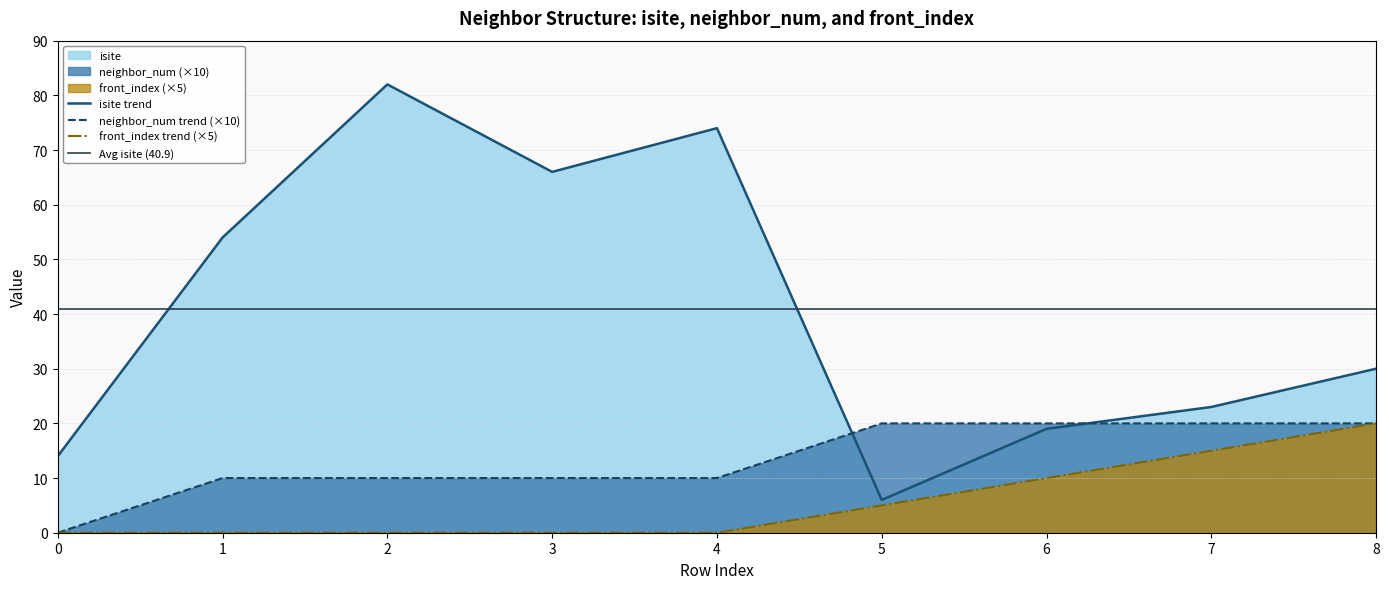

What is the sum of the front_index values at 0 and 5?

5